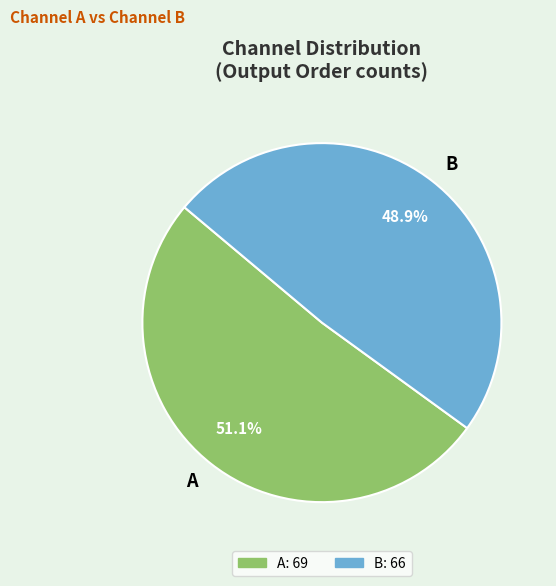

True or false: A accounts for 51% of the total.

True